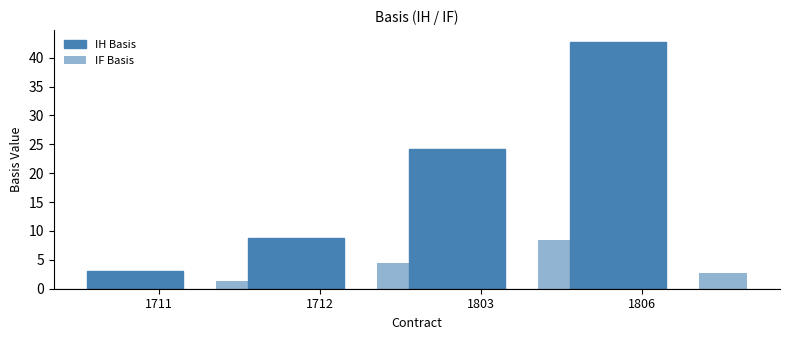

How many values in the IH Basis series are below 24?

2